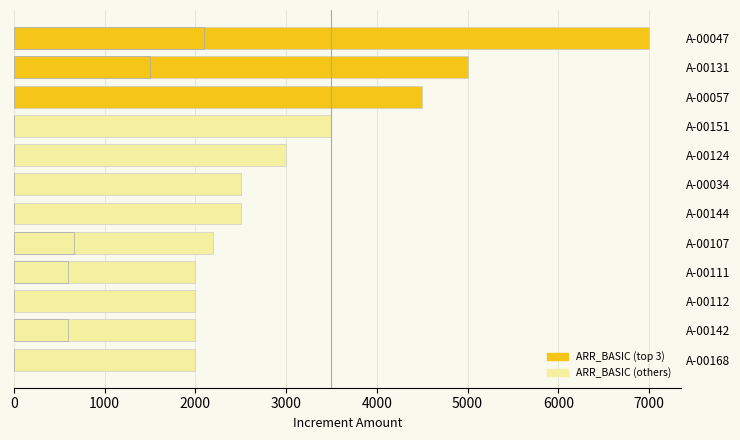

Reading left to right, list all the values displayed in this chart.

ARR_BASIC: 7000	5000	4500	3500	3000	2500	2500	2200	2000	2000	2000	2000
ARR_HRA: 2100	1500	0	0	0	0	0	660	600	0	600	0